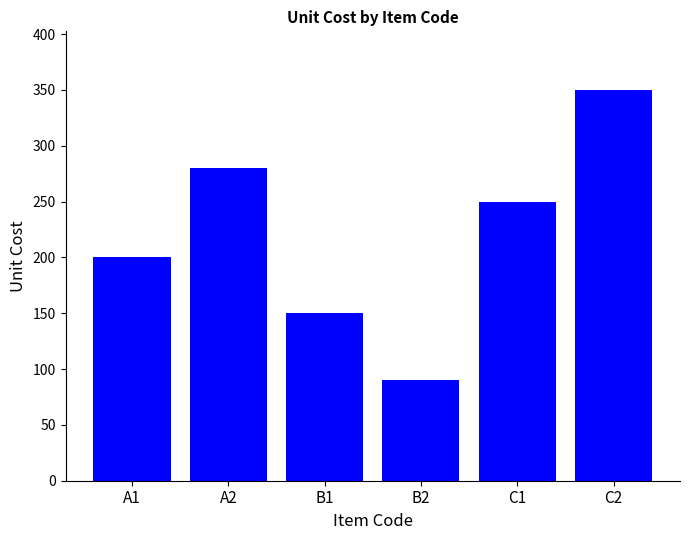

What position from the left is C2?

6